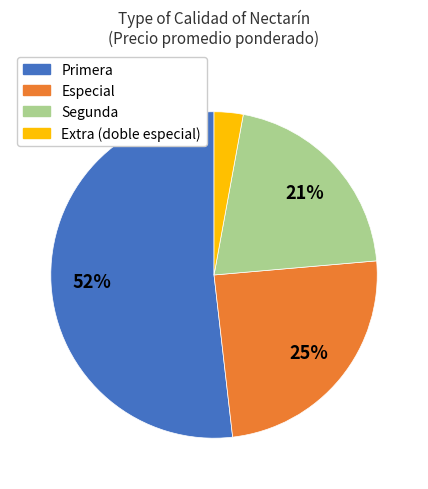

To the nearest percent, what is the difference between the largest and smallest slice percentages?

49%